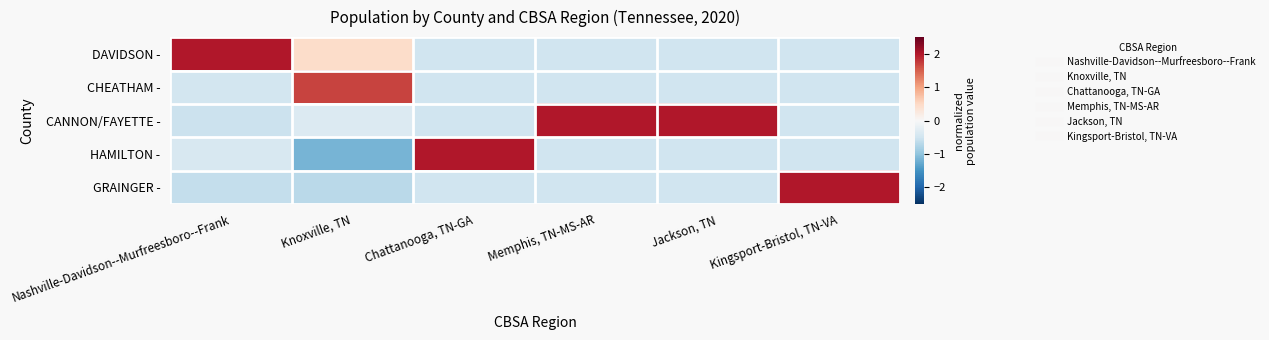

What is the maximum value shown in the chart?

2.0